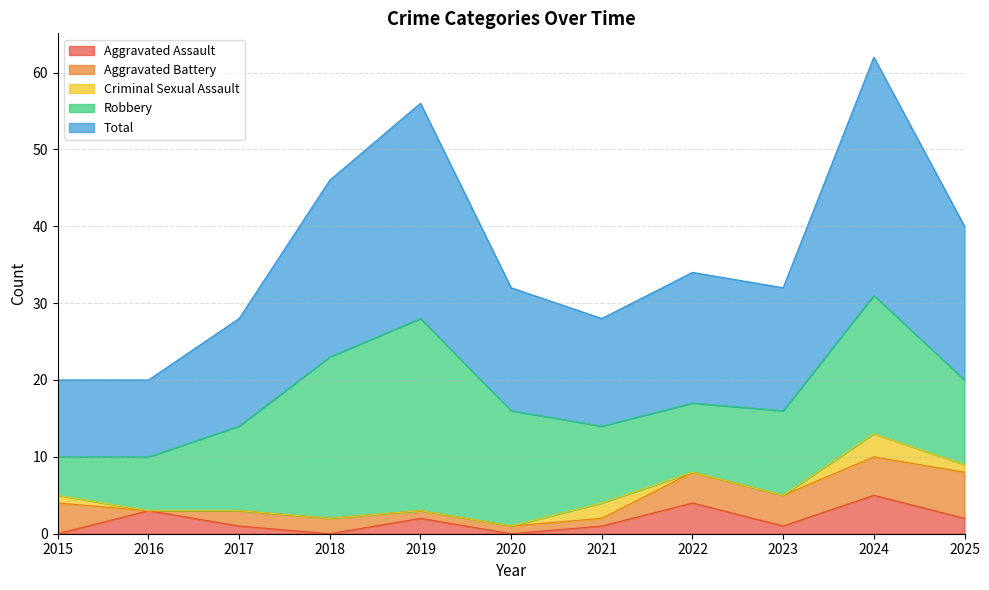

Between 2021 and 2023, which series saw the biggest shift?

Aggravated Battery